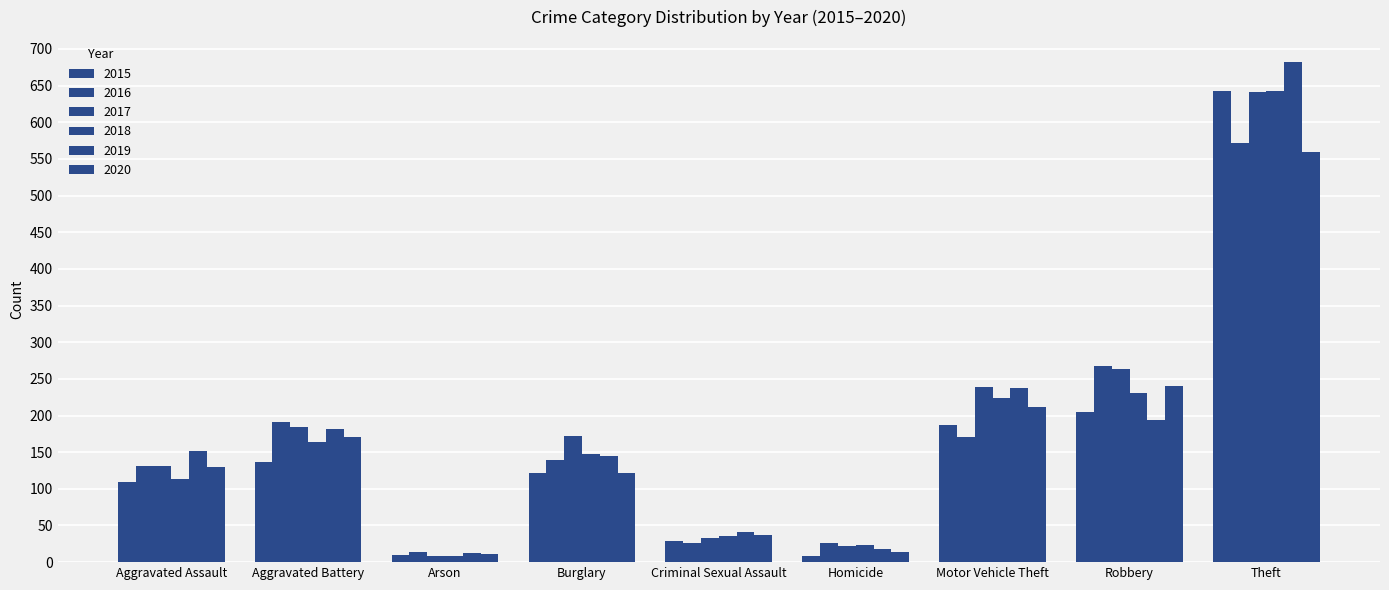

At which category is the sum across all series the highest?

Theft